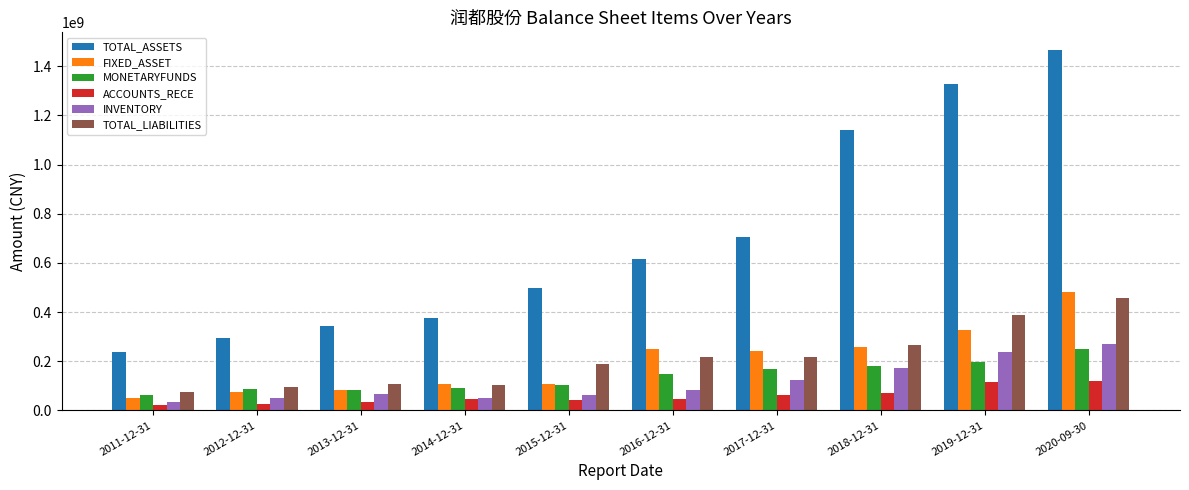

True or false: MONETARYFUNDS has a value of 141682282.1 at 2013-12-31.

False